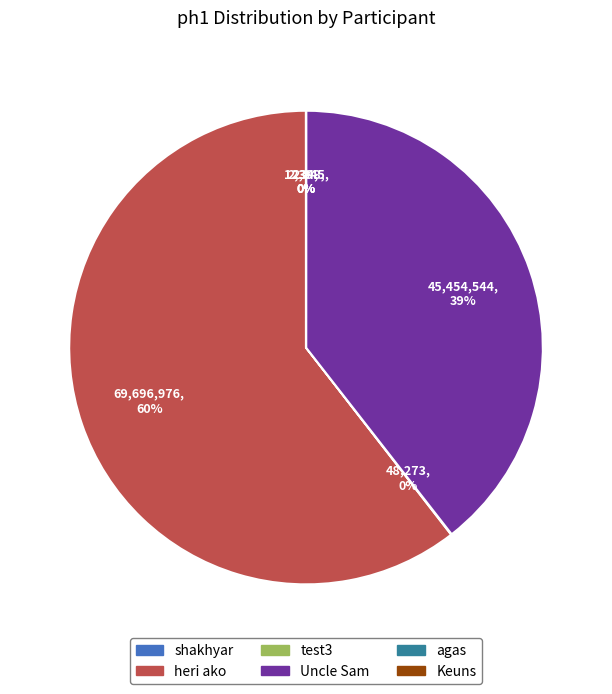

Does heri ako account for over 50% of the chart?

Yes